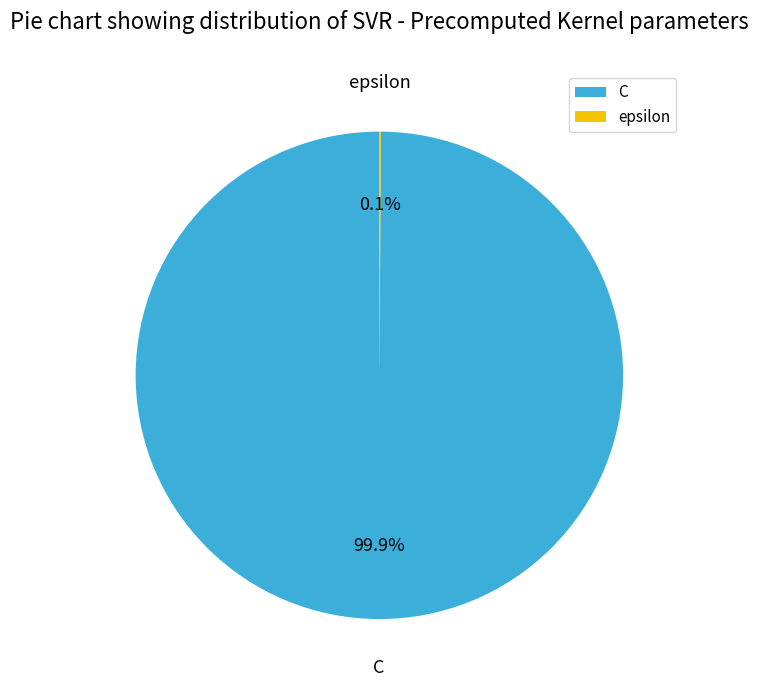

To the nearest percent, what is the average slice percentage?

50%